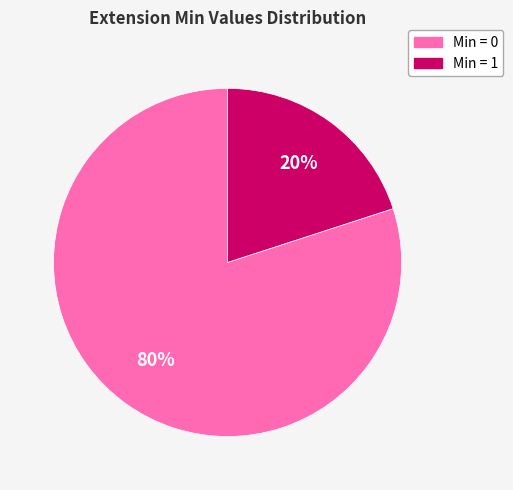

Is there any slice that represents more than half of the pie?

Yes